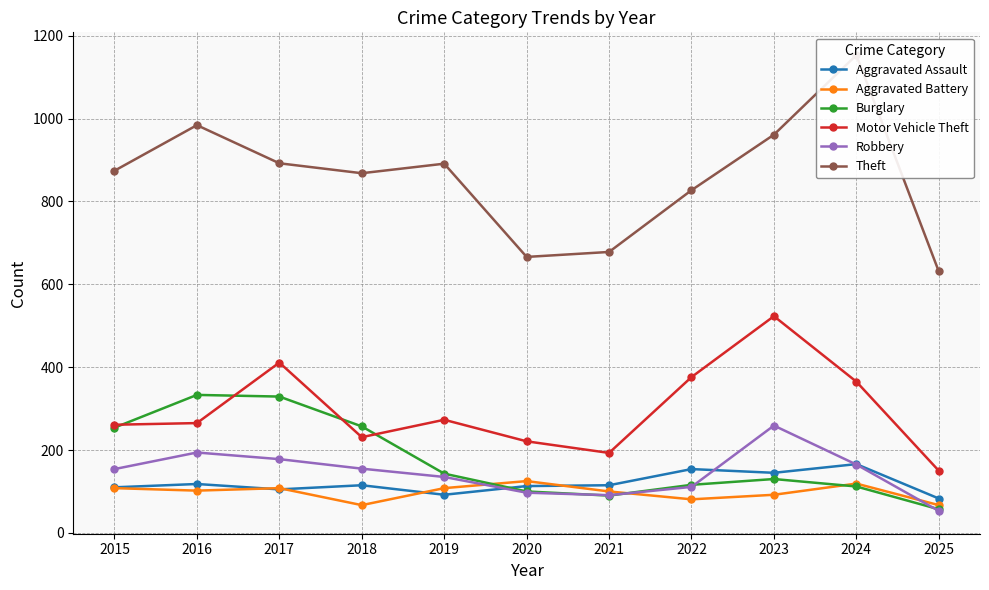

What are all the series names shown in the legend?

Aggravated Assault, Aggravated Battery, Burglary, Motor Vehicle Theft, Robbery, Theft